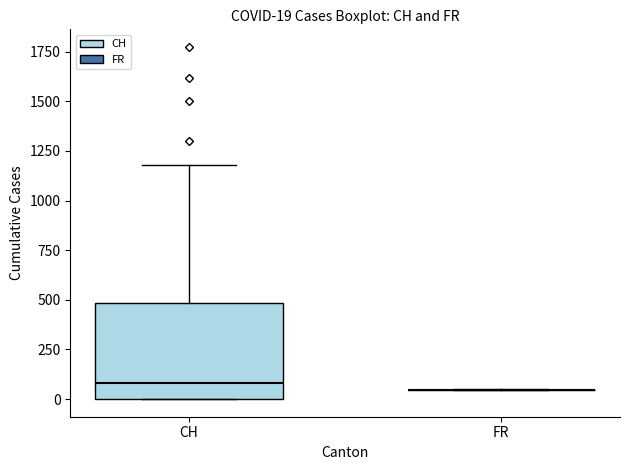

Which box is the tallest, from its lower edge to its upper edge?

CH